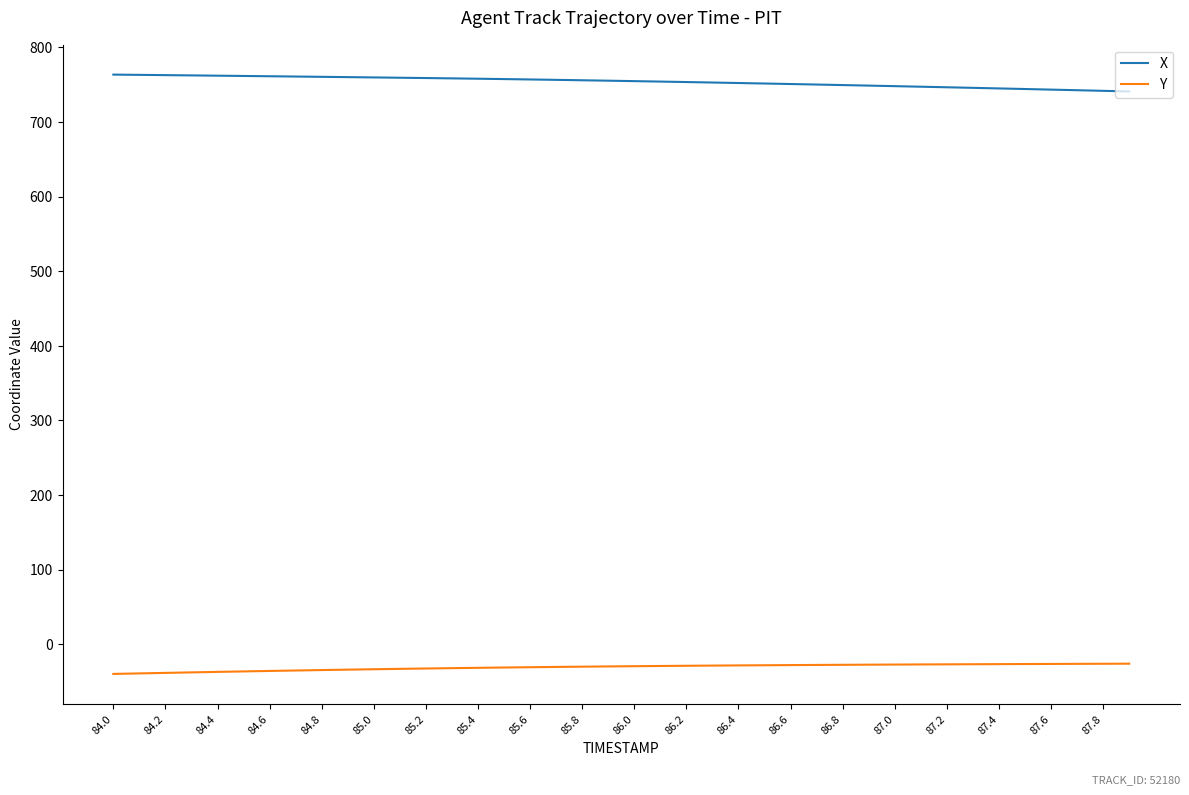

Which series has the largest total across all categories?

X